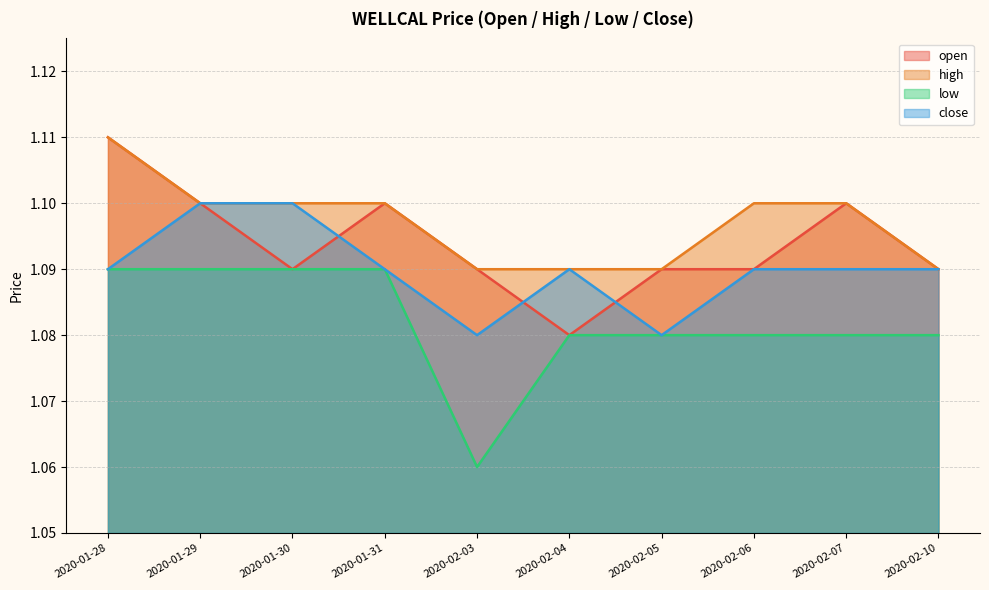

What is the label of the 10th point from the right?

2020-01-28